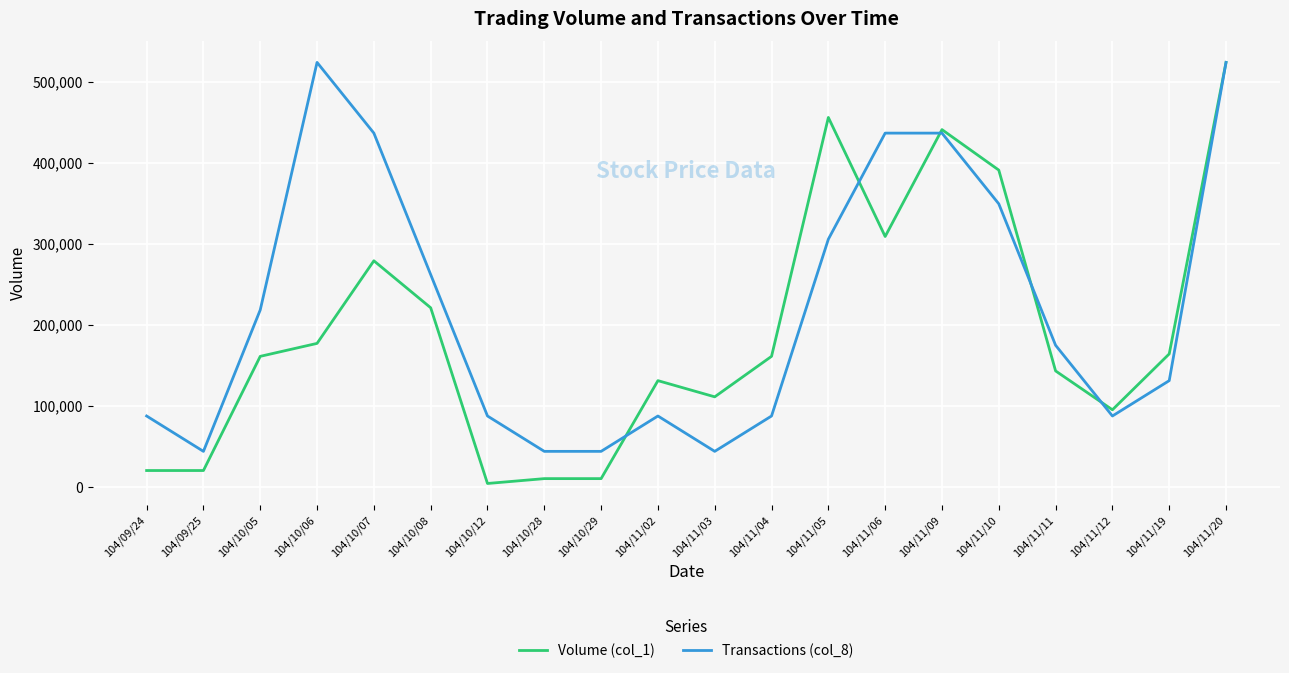

What is the maximum value shown in the chart?

524000.0